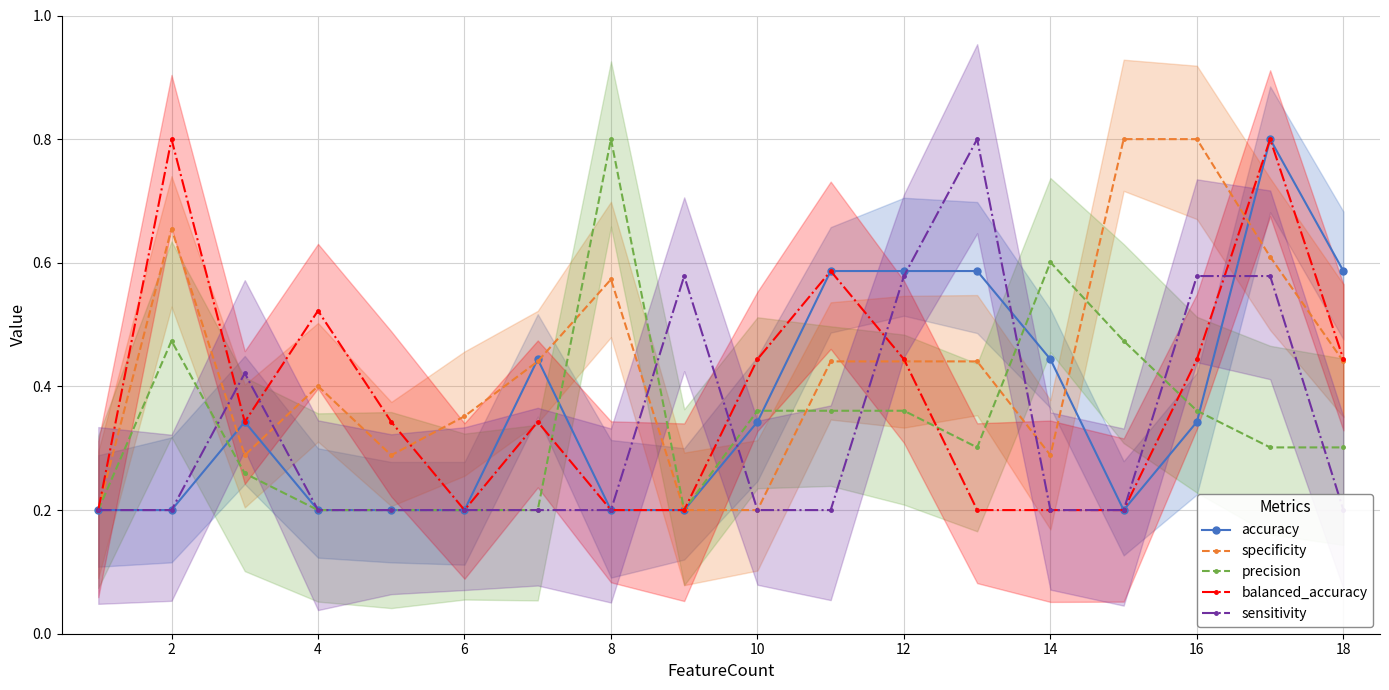

Which category has the highest value in the precision series?

8